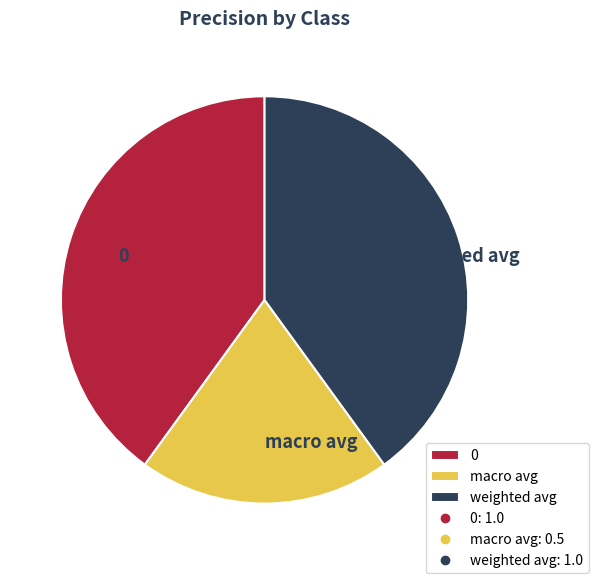

The weighted avg slice represents 40% of the pie. True or false?

True